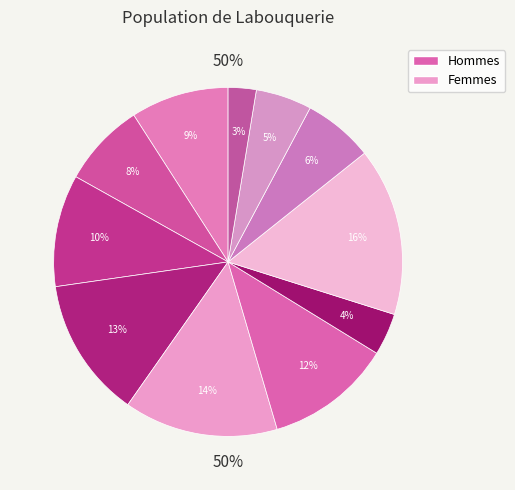

How many segments does this pie chart have?

11